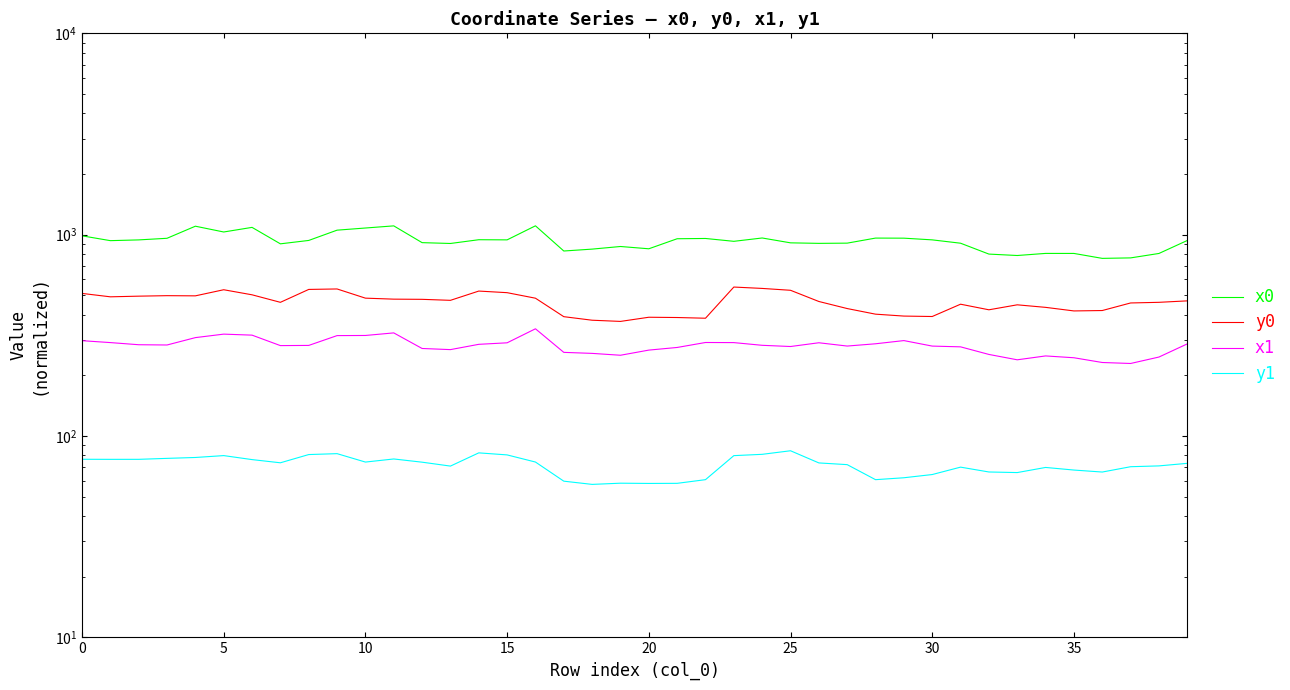

List the series in order of their peak value, lowest first.

y1, x1, y0, x0